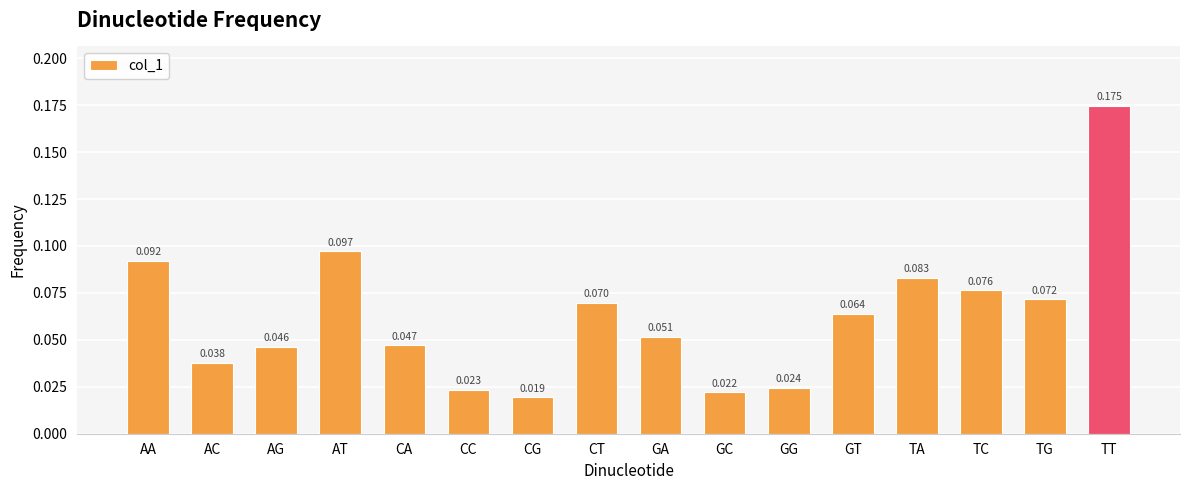

At which label is the value closest to 0?

CG